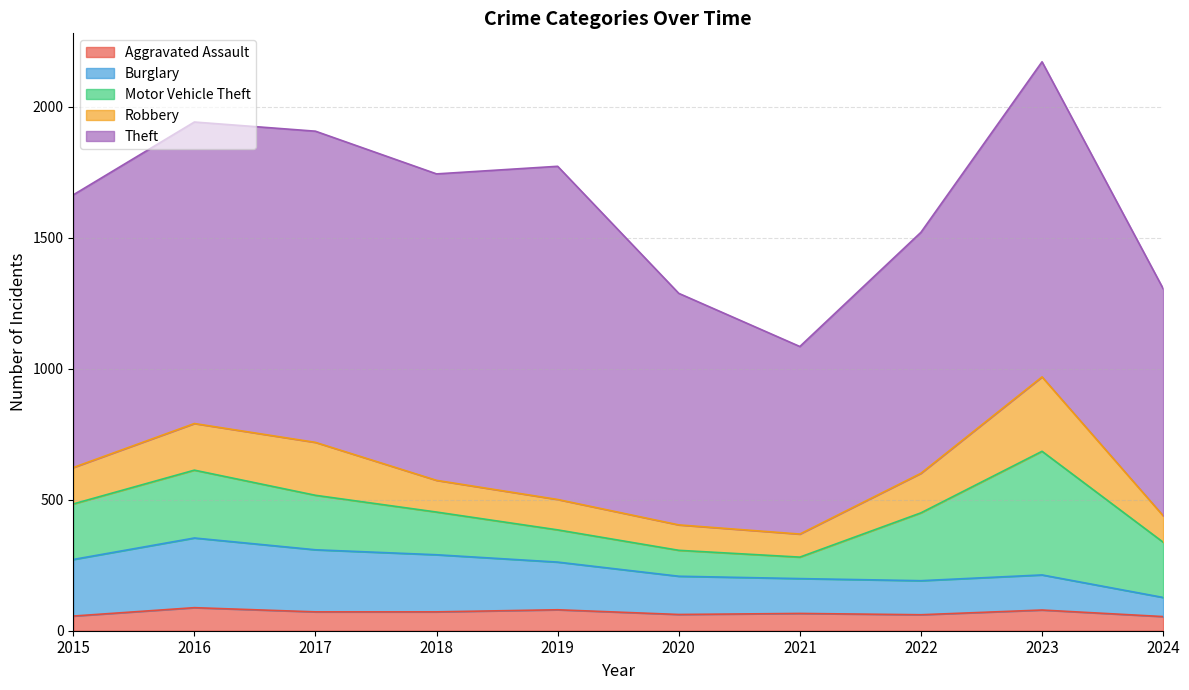

At which category does Aggravated Assault reach its first local peak?

2016